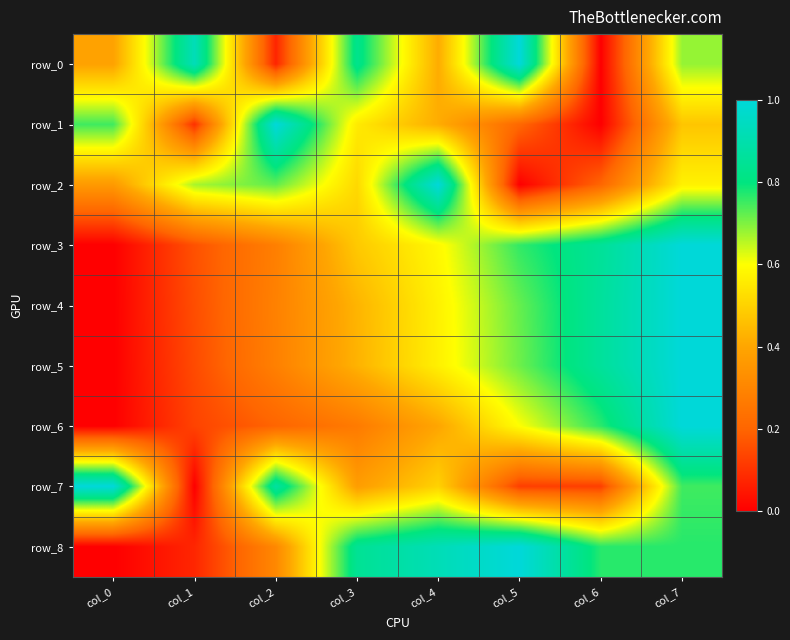

Is it true that row_3 equals 0.1 at col_2?

False